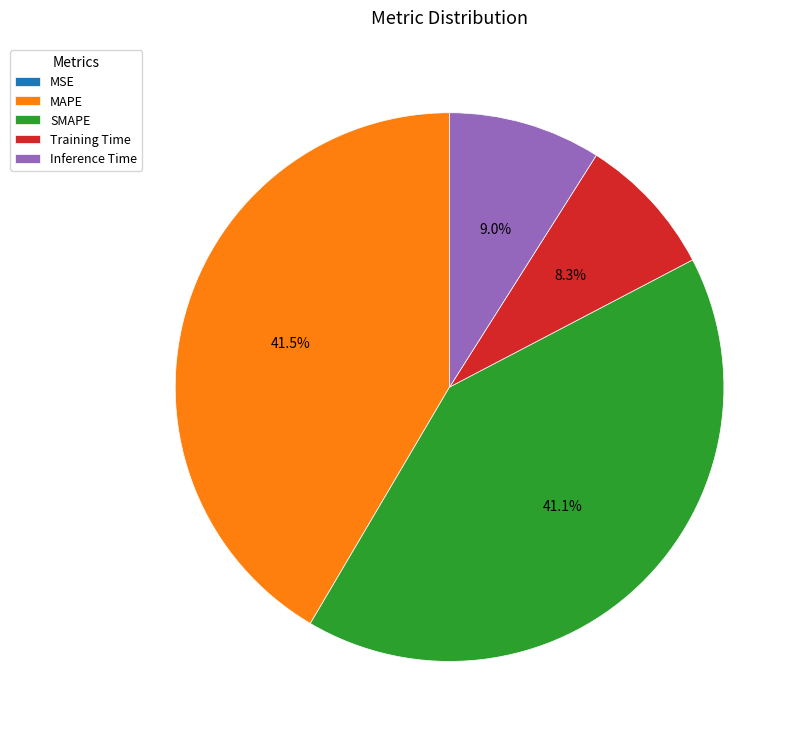

Is there any slice that represents more than half of the pie?

No